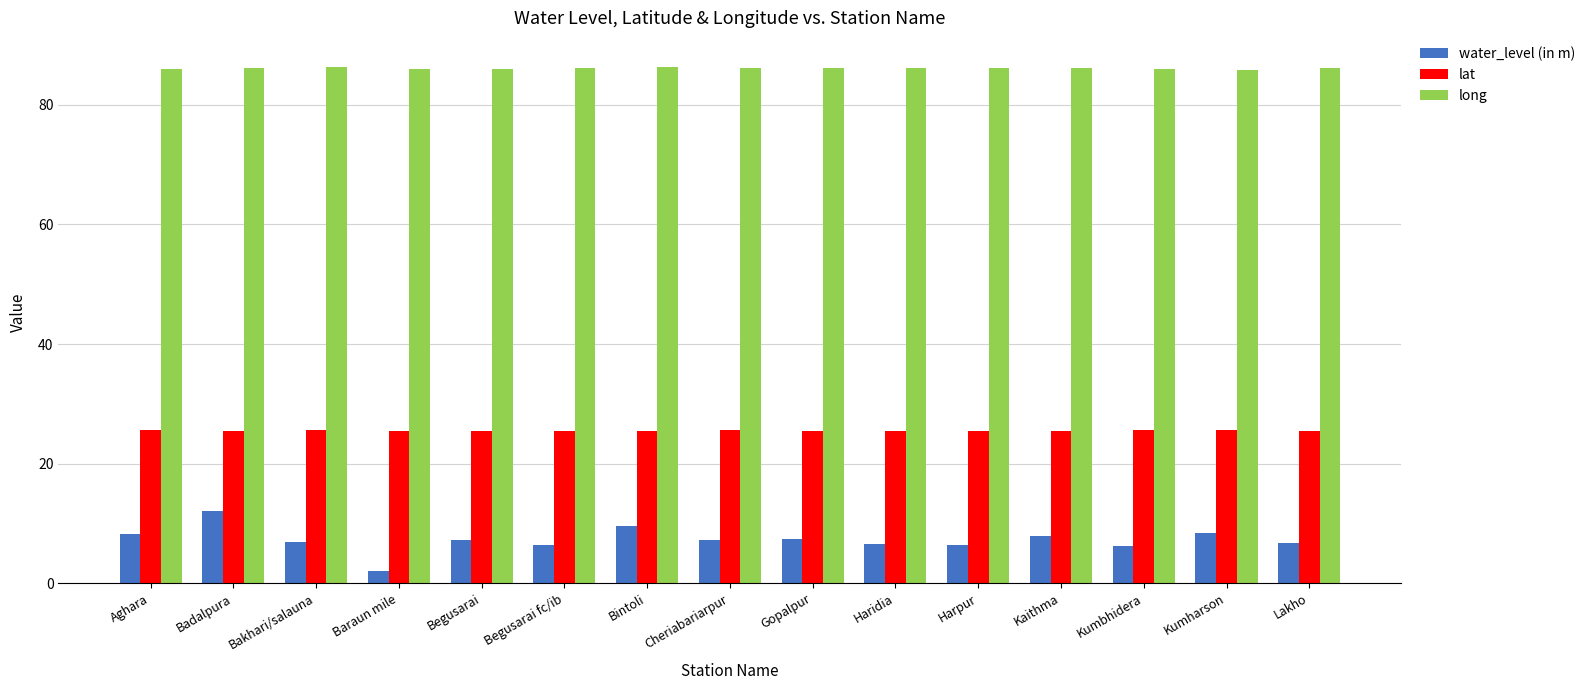

What is the difference between the water_level (in m) values at Kaithma and Aghara?

0.3